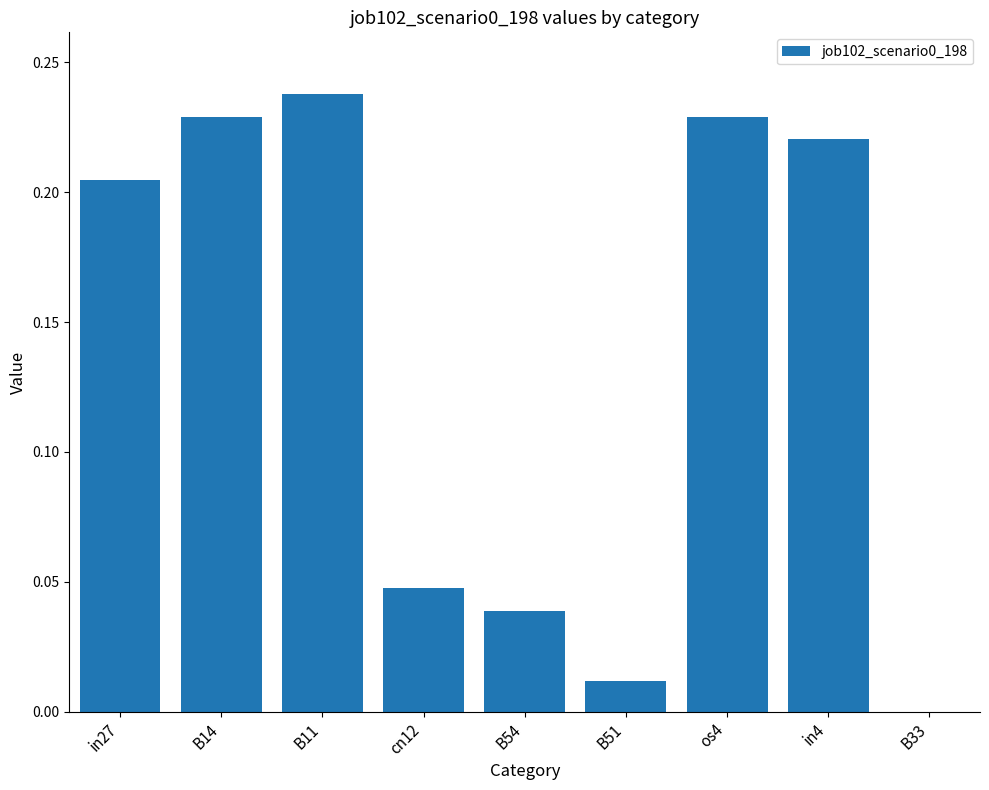

How many distinct data groups are displayed?

1